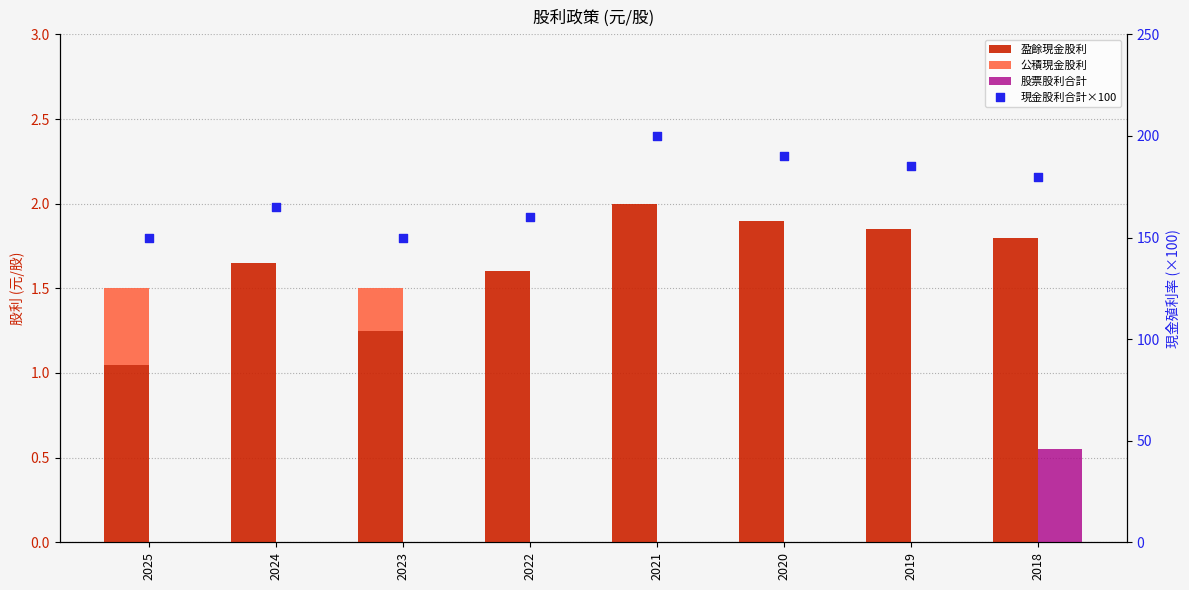

Which series contains the lowest Y value?

公積現金股利